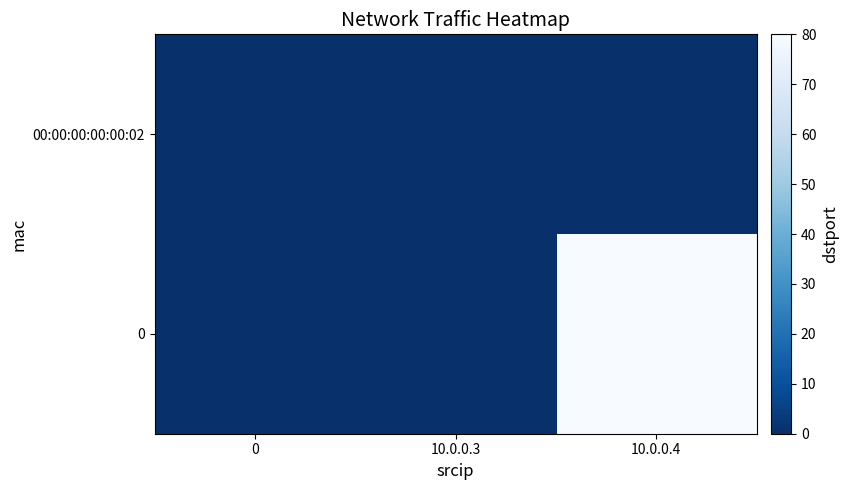

At how many categories does at least one series exceed 74?

1